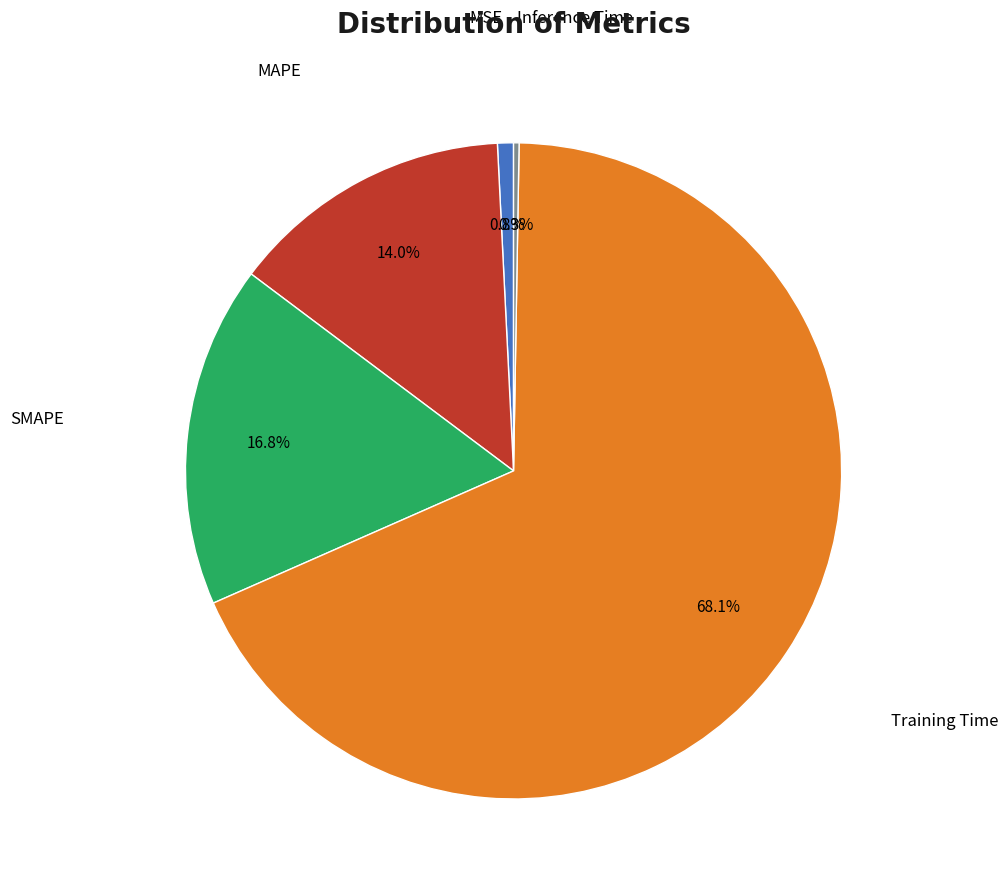

Does any single category account for the majority?

Yes